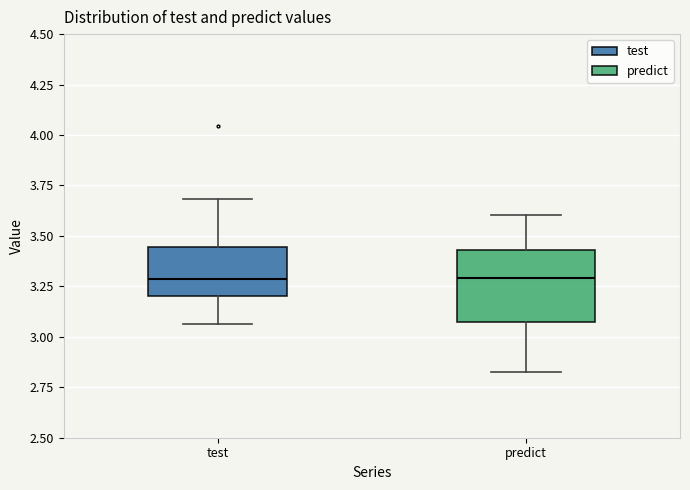

Where does the lower whisker of the box for predict end on the y-axis? The values are not printed on the chart, so give them approximately, as read against the axis.

2.85